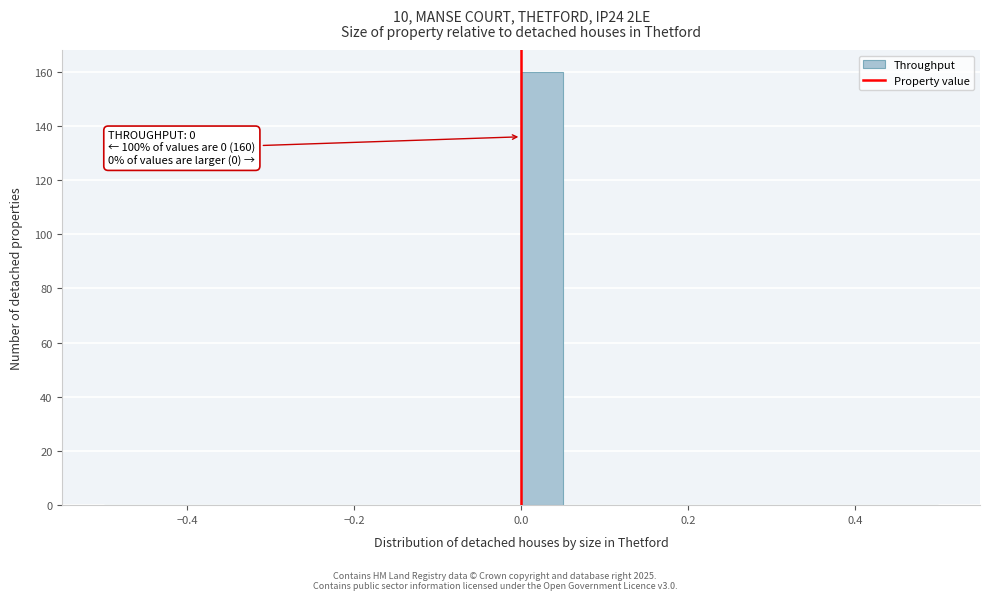

Read against the x-axis, roughly where is the centre of the tallest bar?

0.02